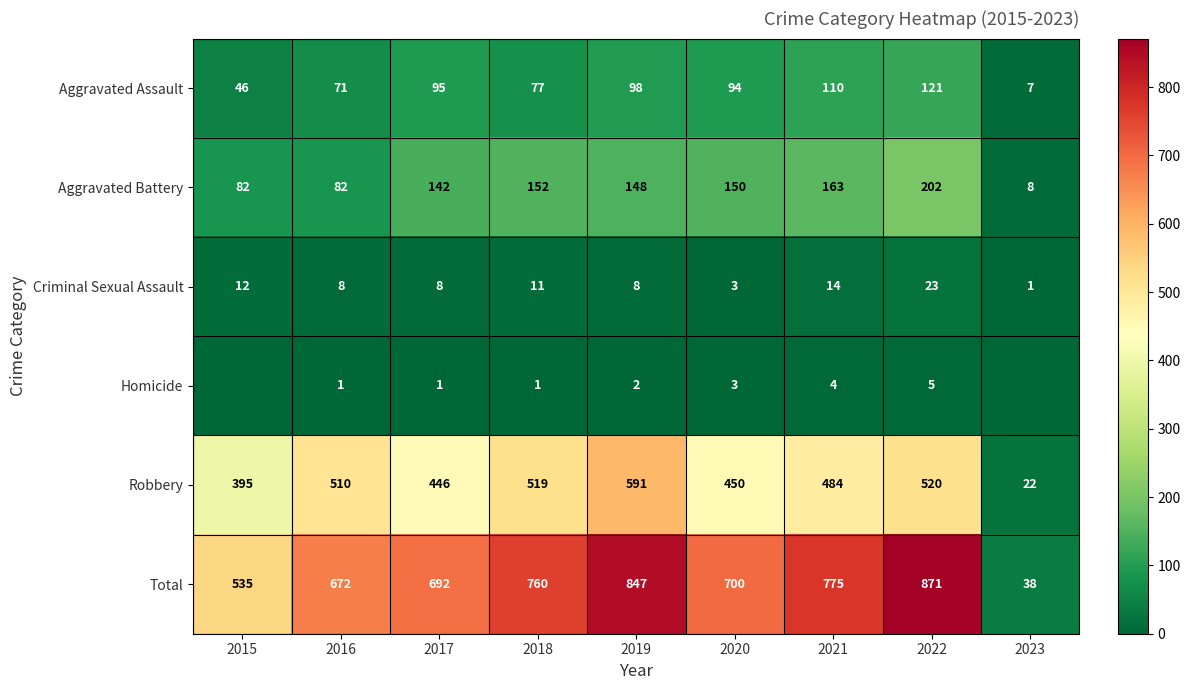

Which category has the highest value in the Aggravated Assault series?

2022